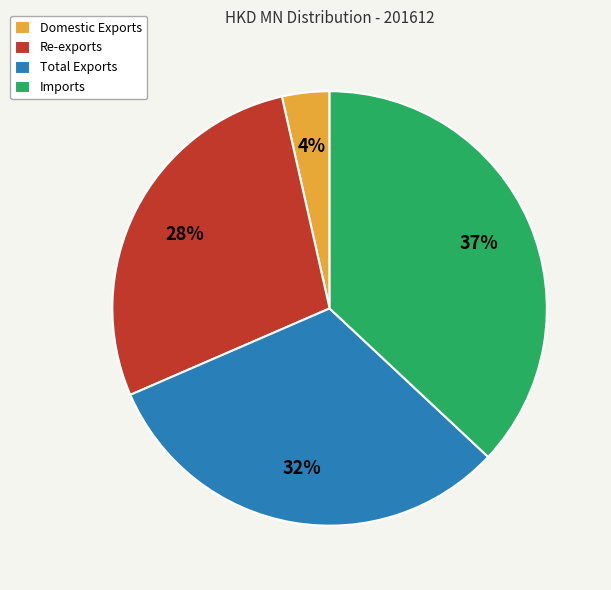

Is it true that Domestic Exports is 12% of the pie?

False